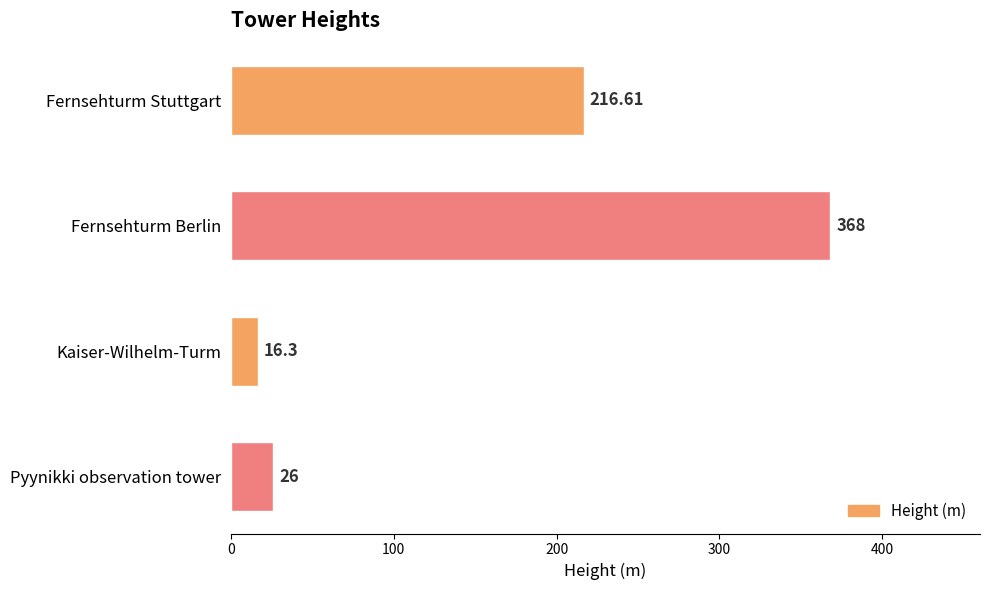

Where is the data nearest to the value 192?

Fernsehturm Stuttgart